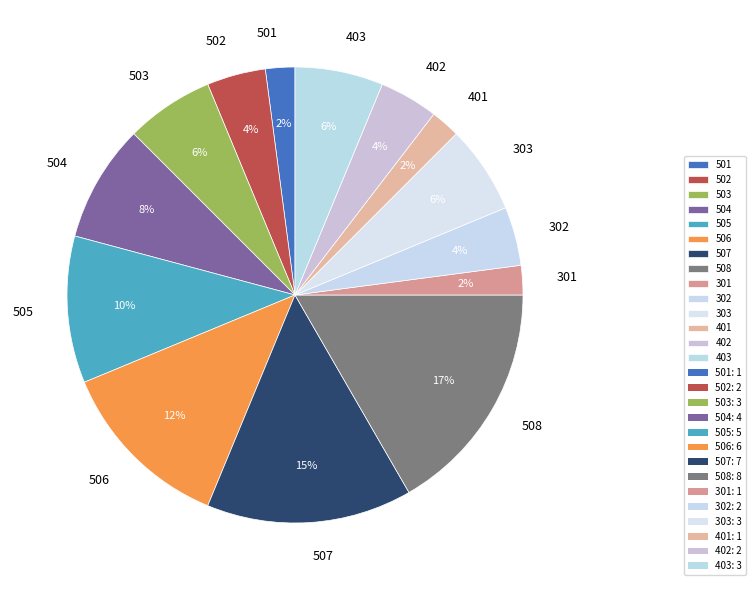

To the nearest percent, what is the difference between the largest and smallest slice percentages?

15%